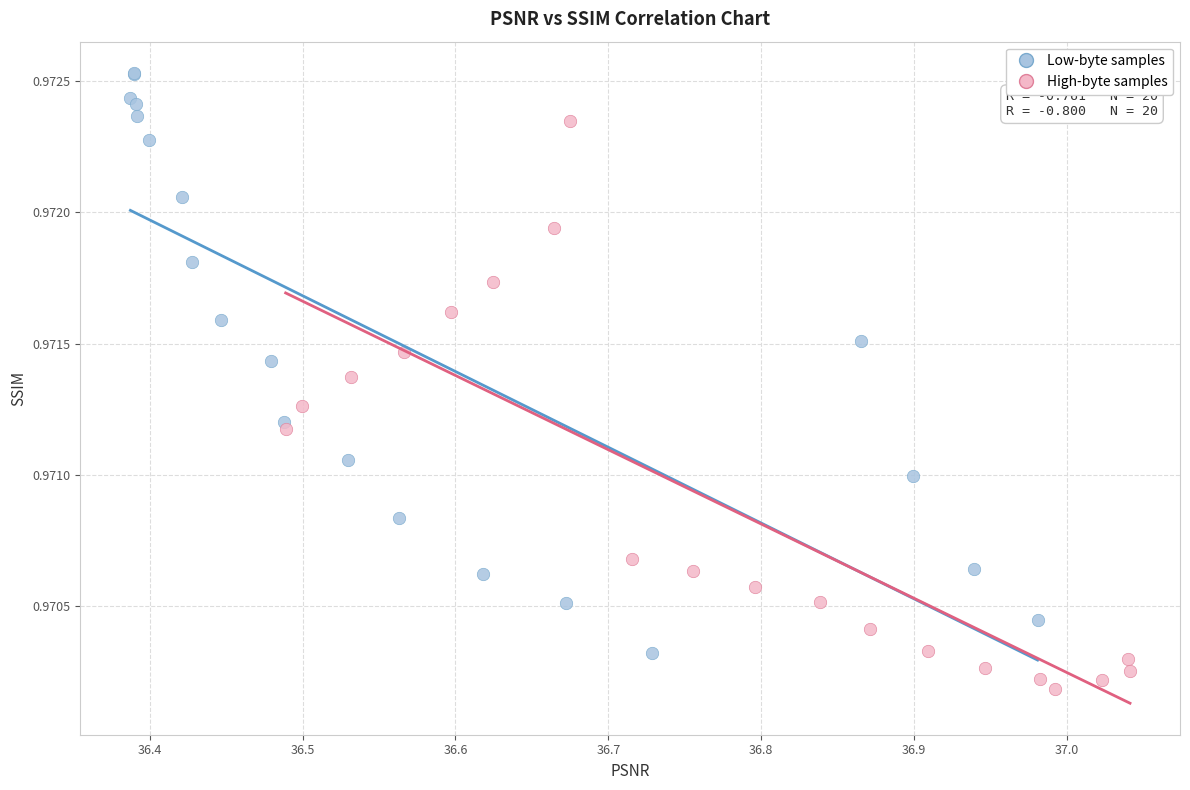

Which series contains the highest Y value?

Low-byte samples